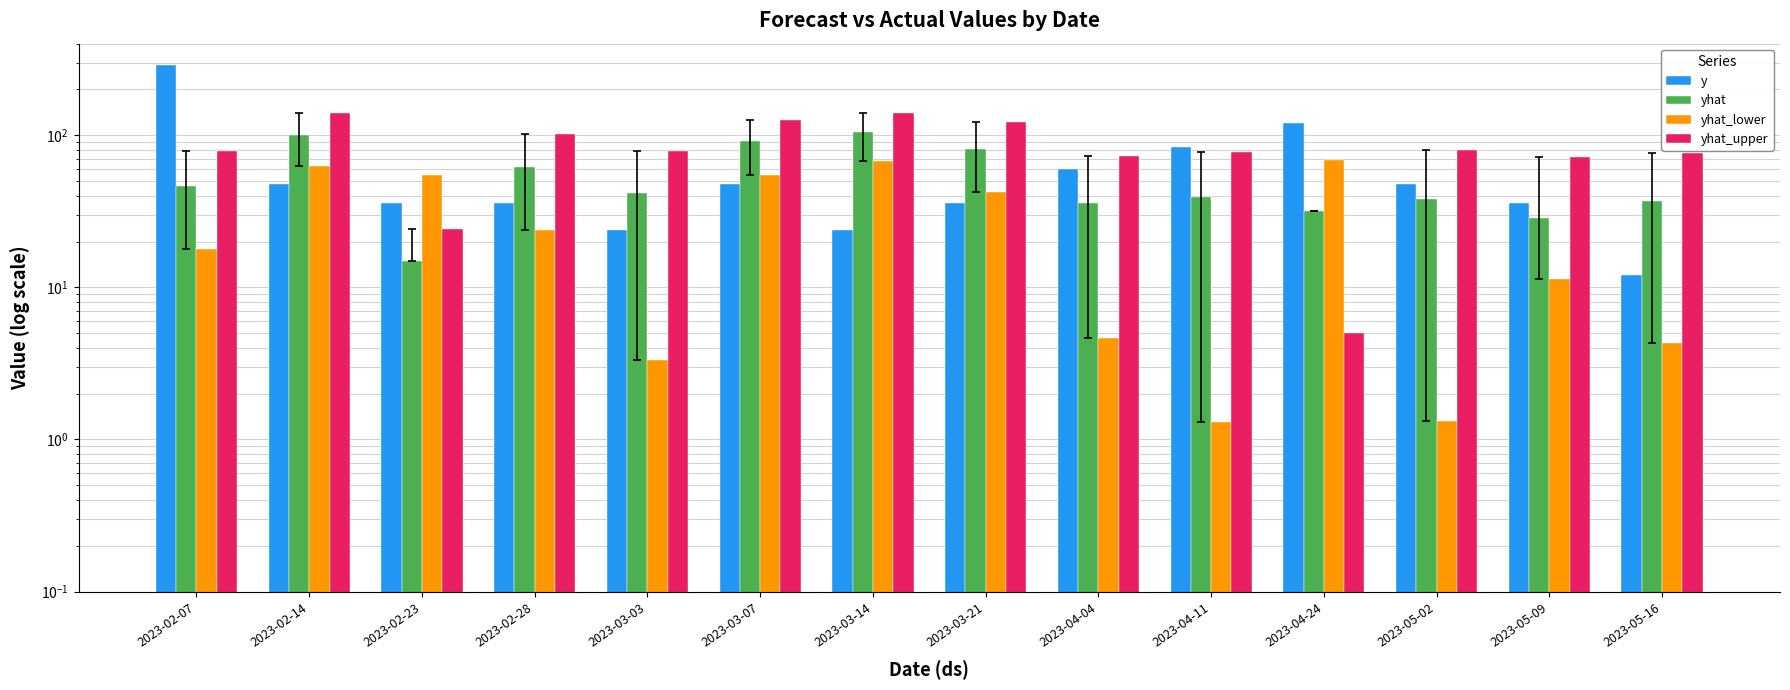

What is the lowest value of the y series?

12.0